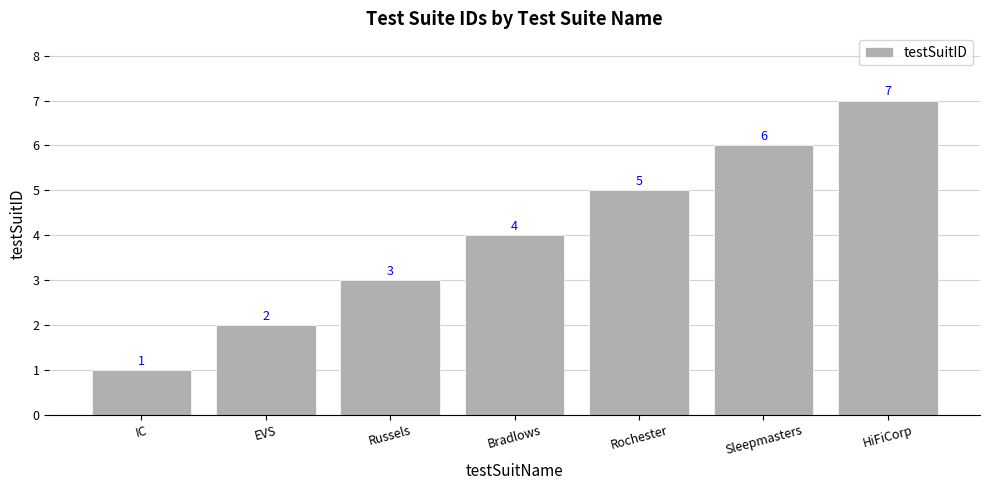

What is the difference between the values at HiFiCorp and Sleepmasters?

1